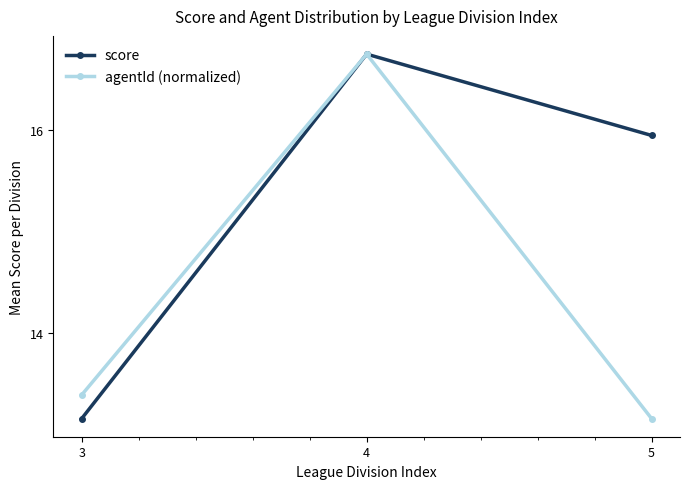

What is the sum of all score values?

45.9